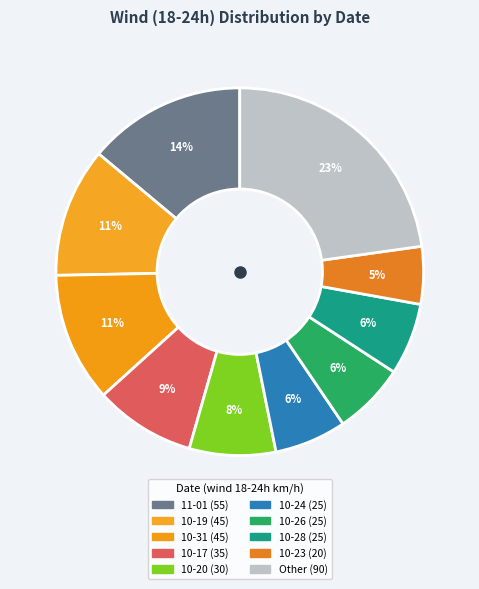

How many slices are in this pie chart?

10